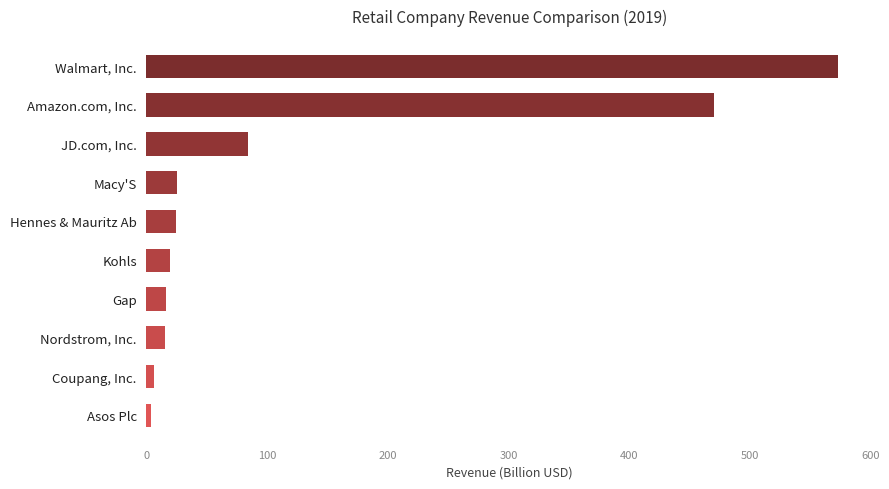

List the labels in order of value, smallest first.

Asos Plc, Coupang, Inc., Nordstrom, Inc., Gap, Kohls, Hennes & Mauritz Ab, Macy'S, JD.com, Inc., Amazon.com, Inc., Walmart, Inc.